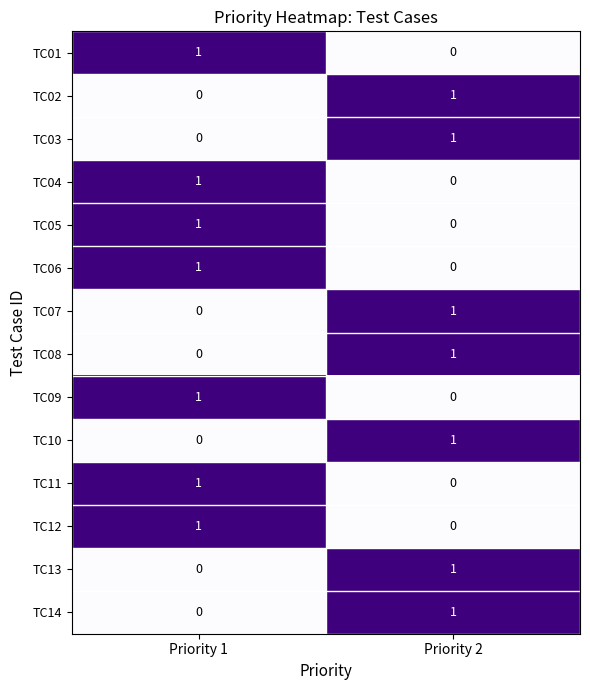

What is the total value across all series at Priority 2?

7